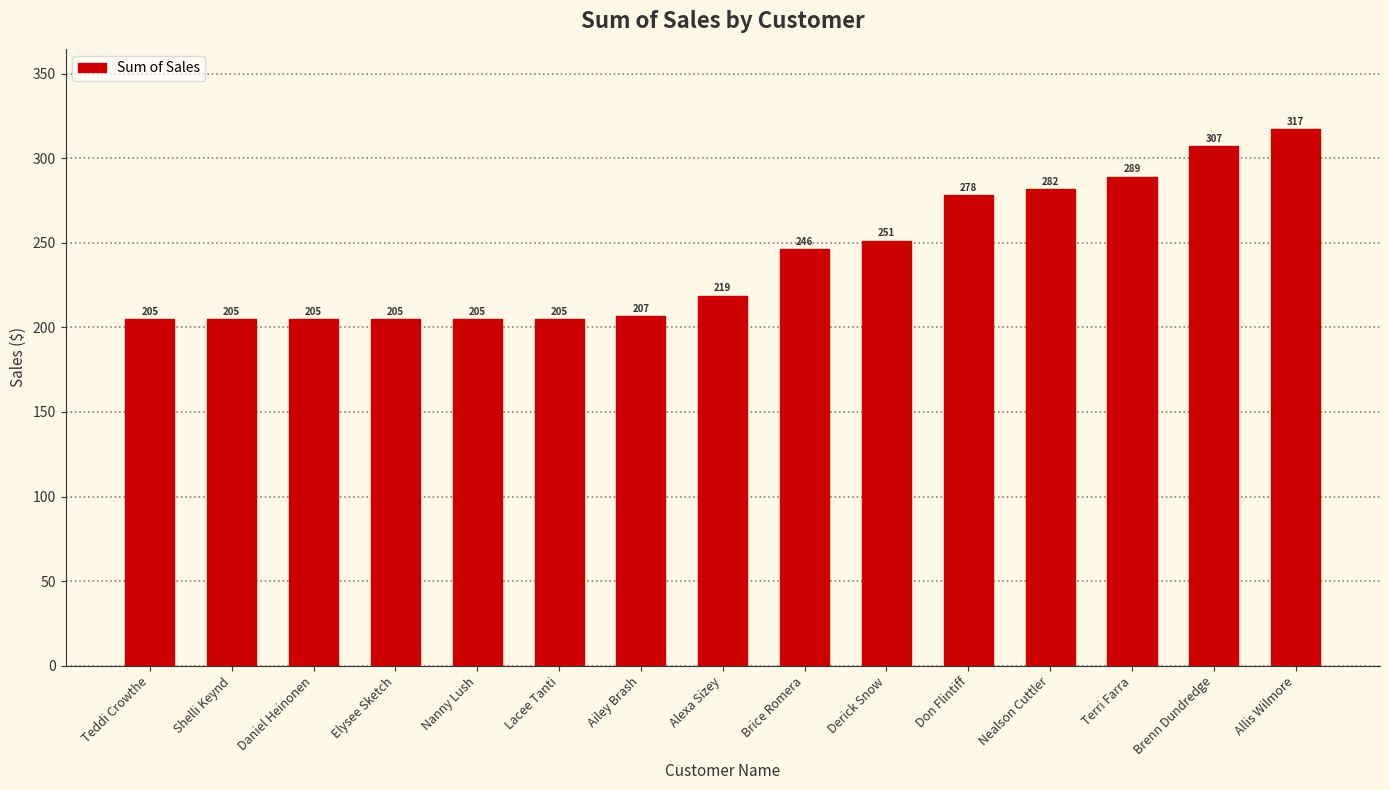

What is the difference between the maximum and minimum values?

112.1